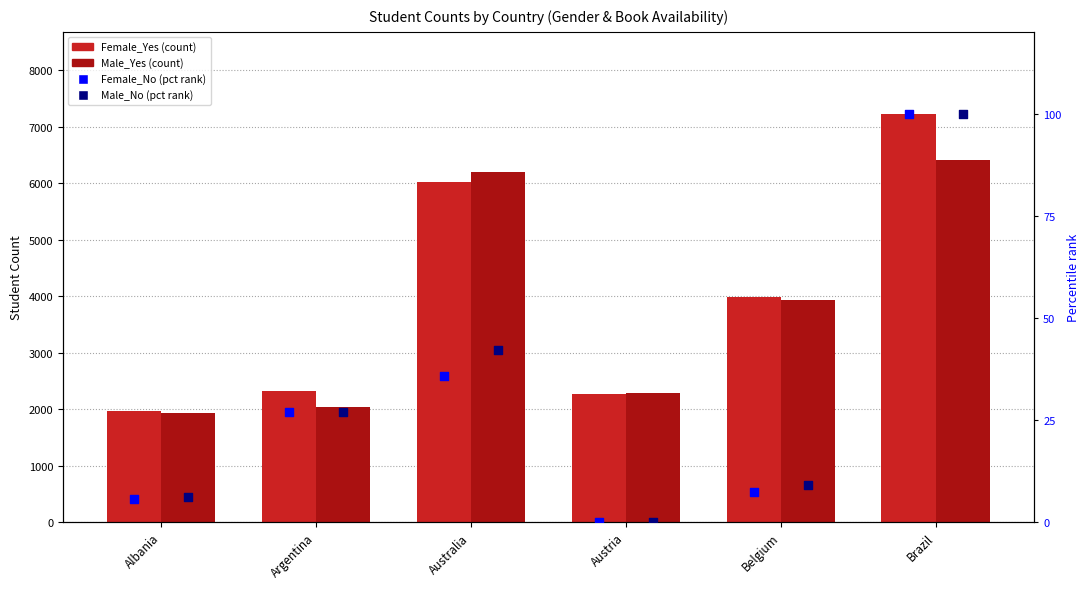

At which category is the sum across all series the highest?

Brazil